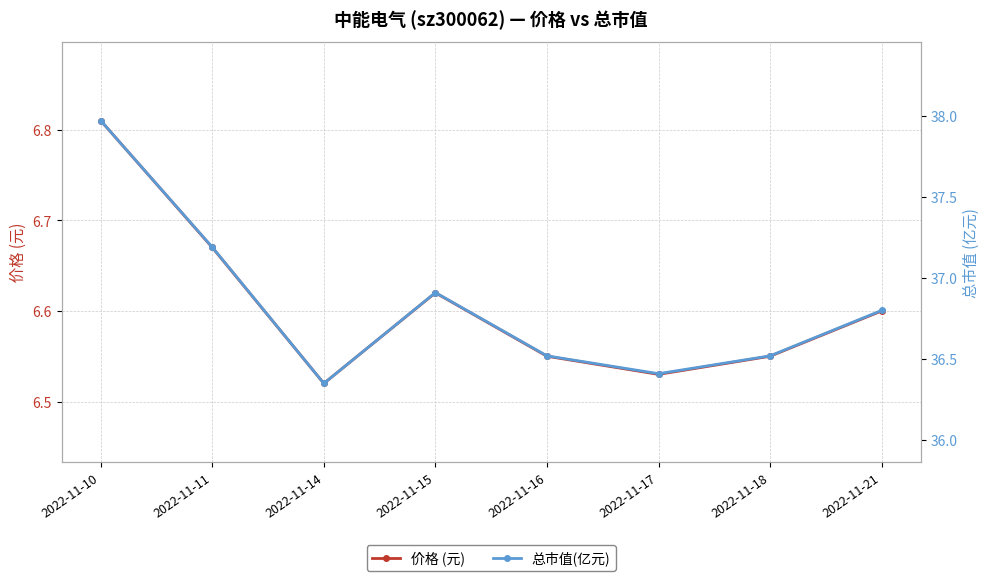

Which label corresponds to the largest value in the chart?

2022-11-10